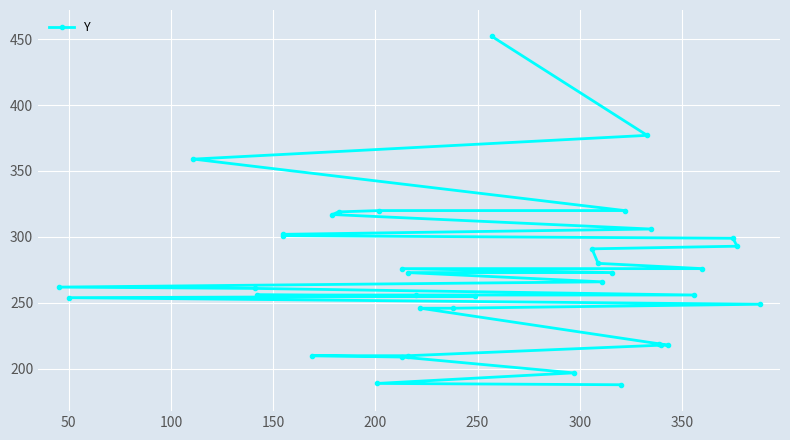

How many lines are shown in the chart?

1